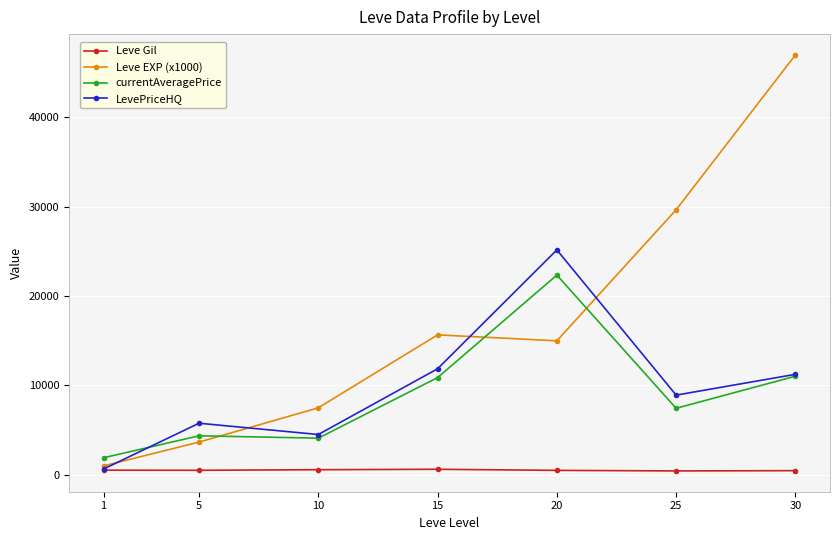

Which series has the largest range (max minus min)?

Leve EXP (x1000)